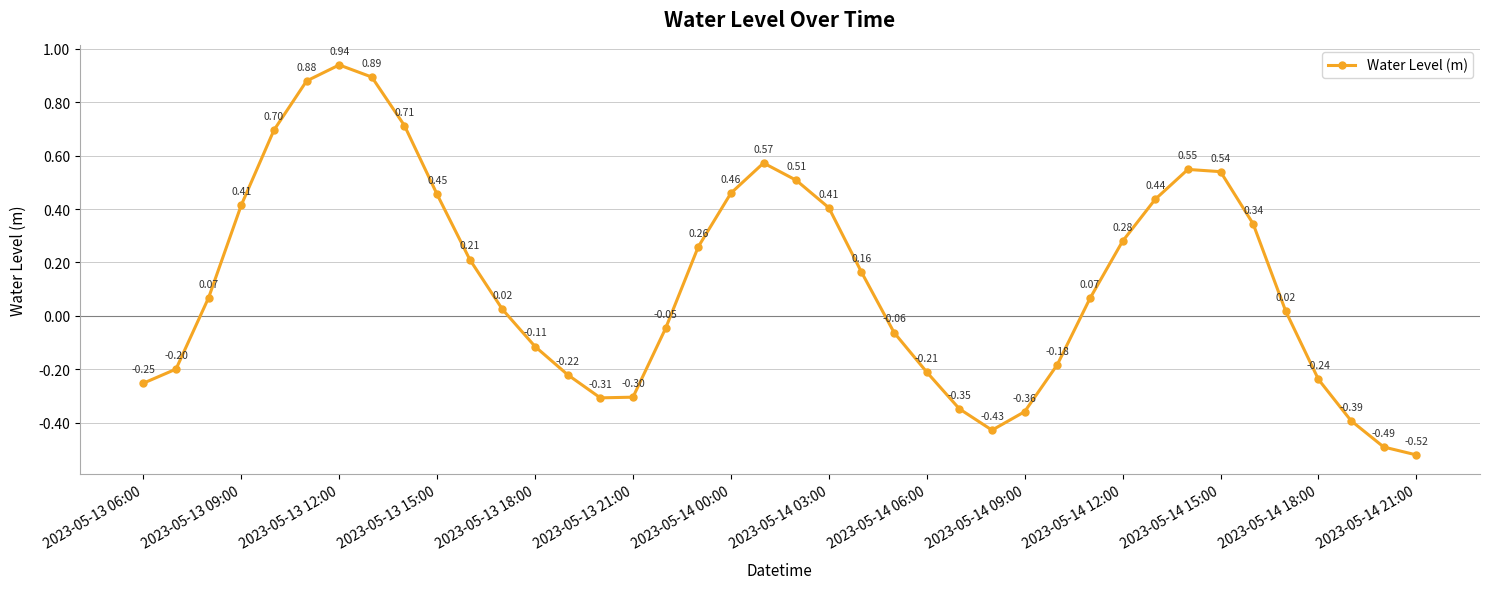

How many points are higher than both their immediate neighbors (excluding endpoints)?

3